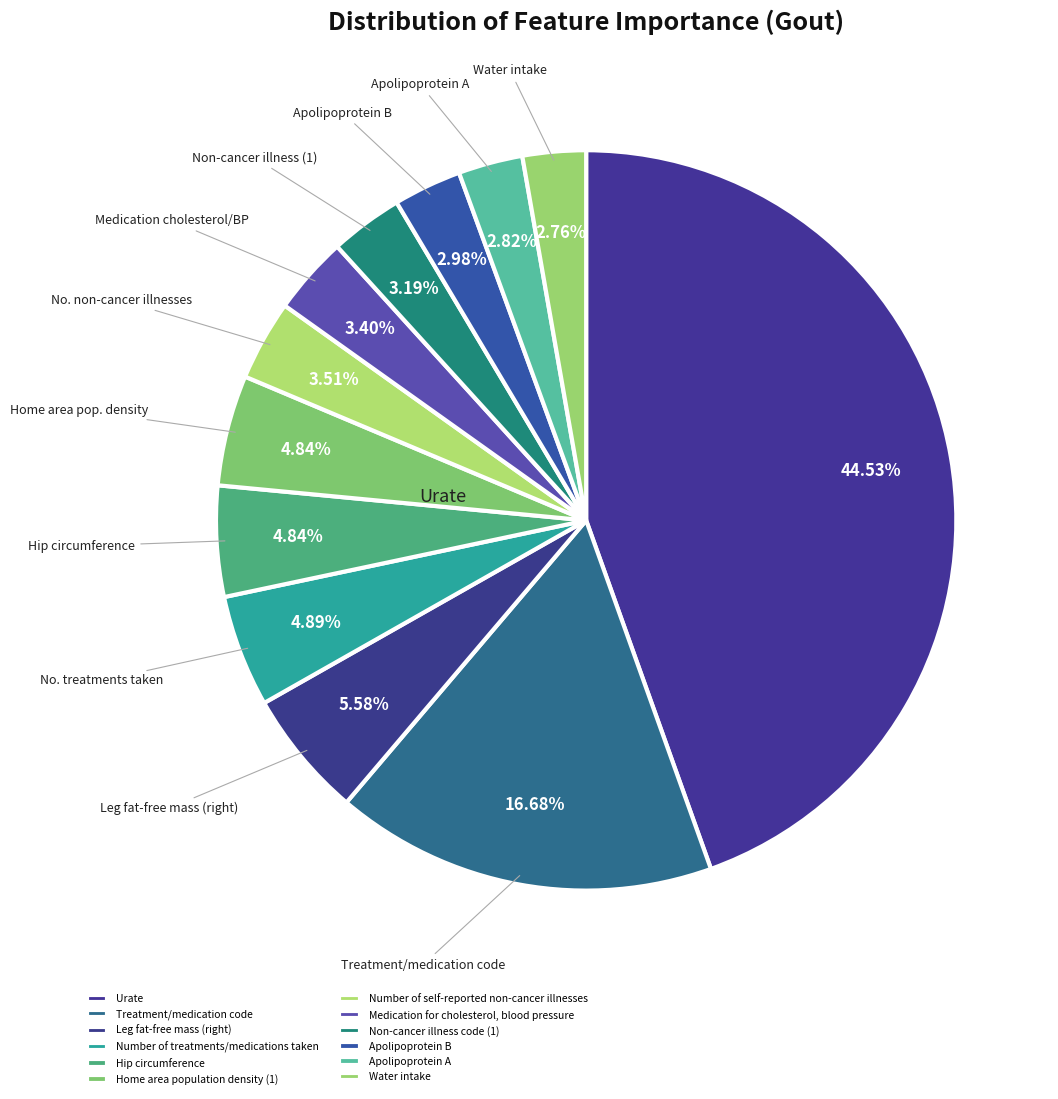

The Number of self-reported non-cancer illnesses slice represents 1% of the pie. True or false?

False